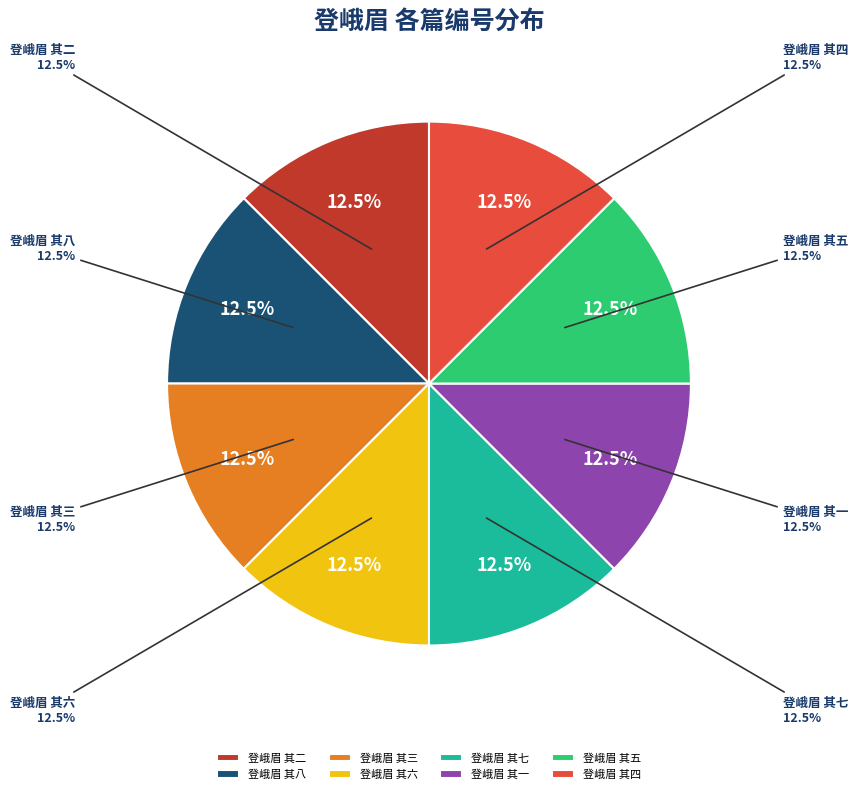

True or false: 登峨眉 其八 accounts for 13% of the total.

True